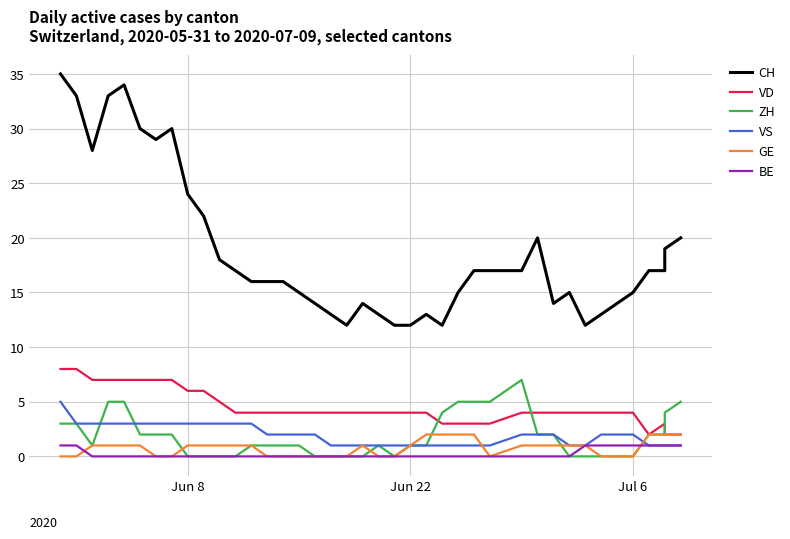

What are all the series names shown in the legend?

CH, VD, ZH, VS, GE, BE